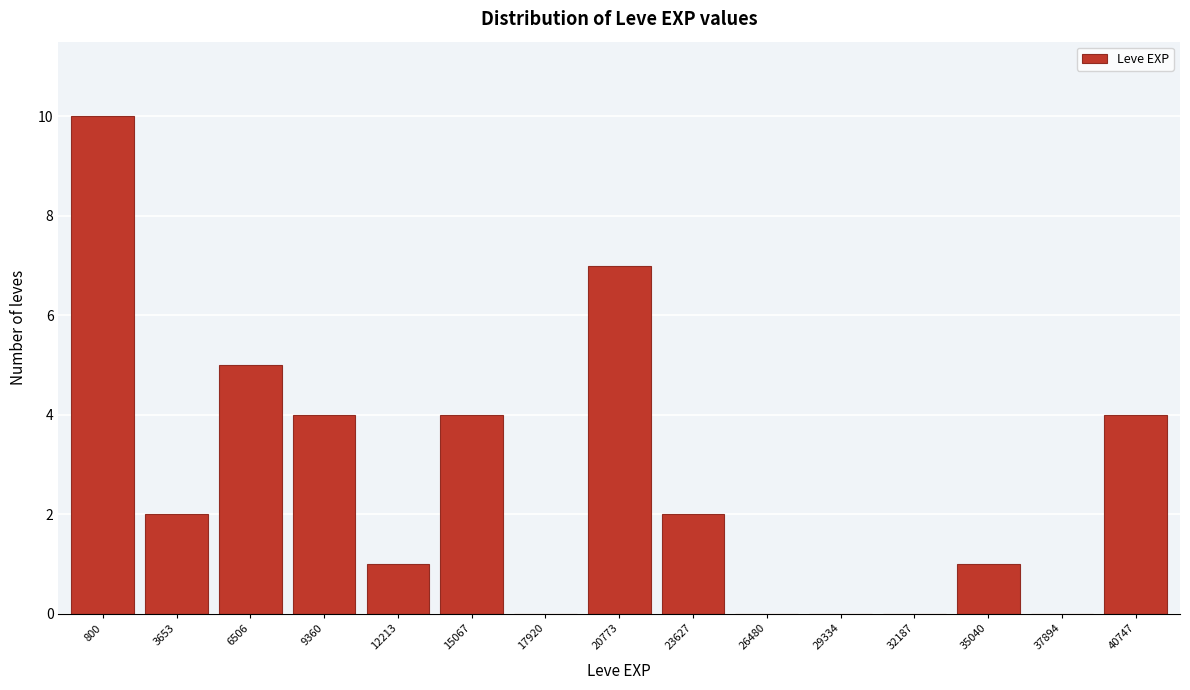

Reading left to right, transcribe all the data shown in this chart.

800=10	3653=2	6506=5	9360=4	12213=1	15067=4	17920=0	20773=7	23627=2	26480=0	29334=0	32187=0	35040=1	37894=0	40747=4